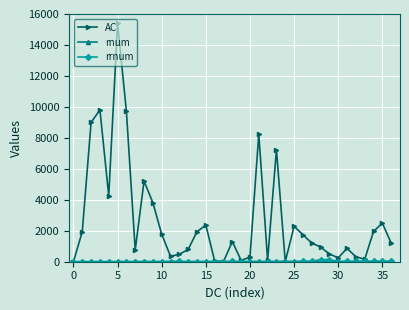

At how many categories does at least one series exceed 8558?

4